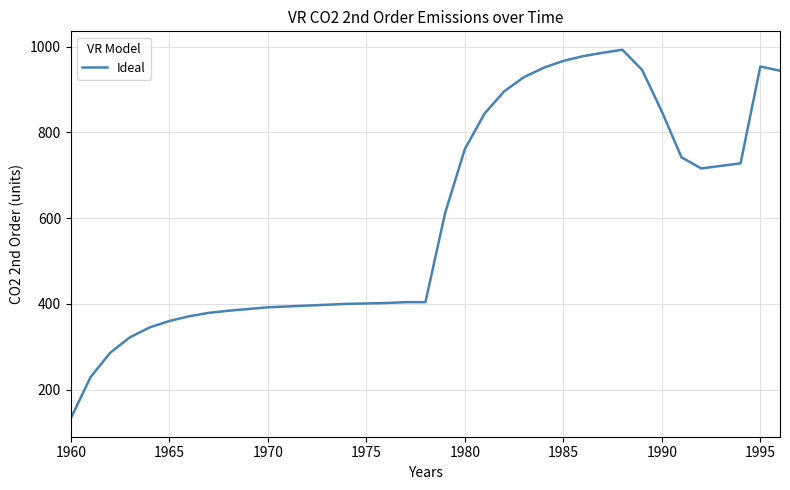

What is the maximum value shown in the chart?

993